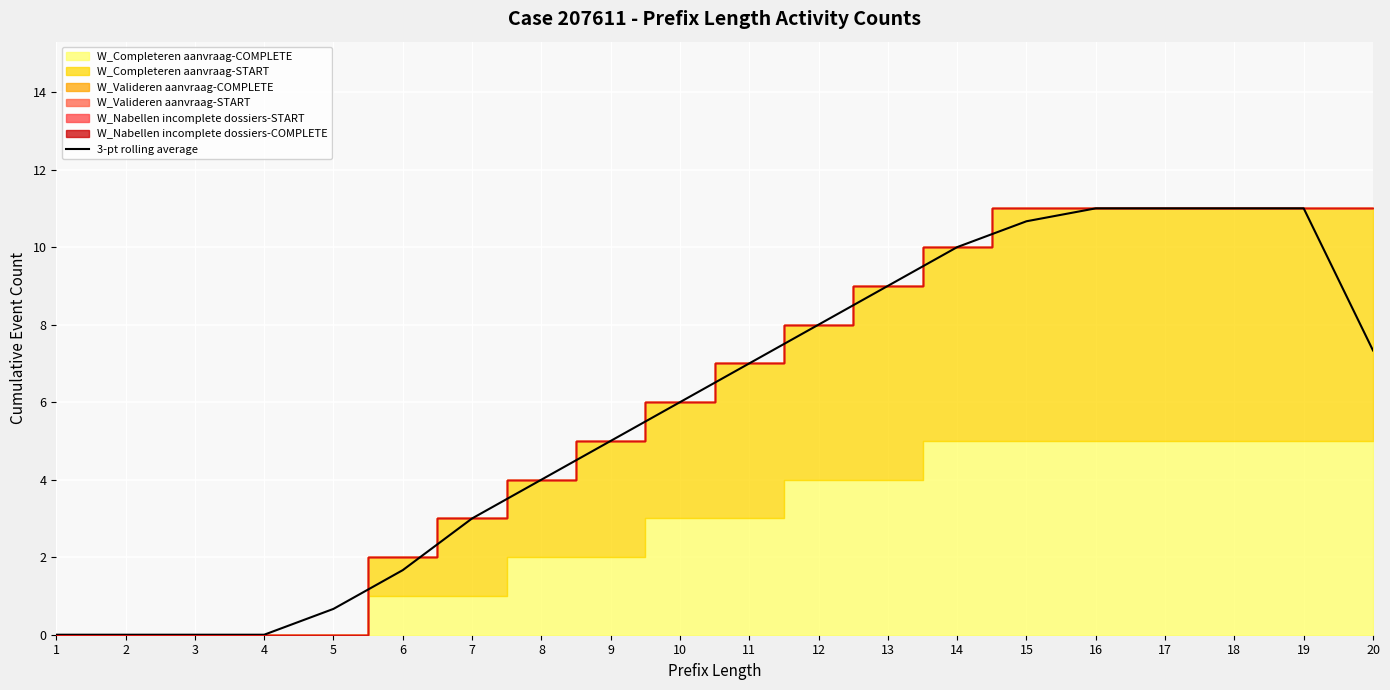

Rank the categories by value from highest to lowest.

16, 17, 18, 19, 15, 14, 13, 12, 20, 11, 10, 9, 8, 7, 6, 5, 1, 2, 3, 4